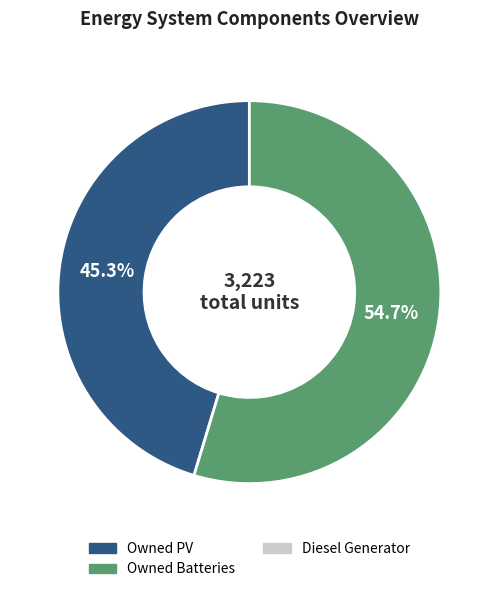

Count the number of slices in the pie.

2